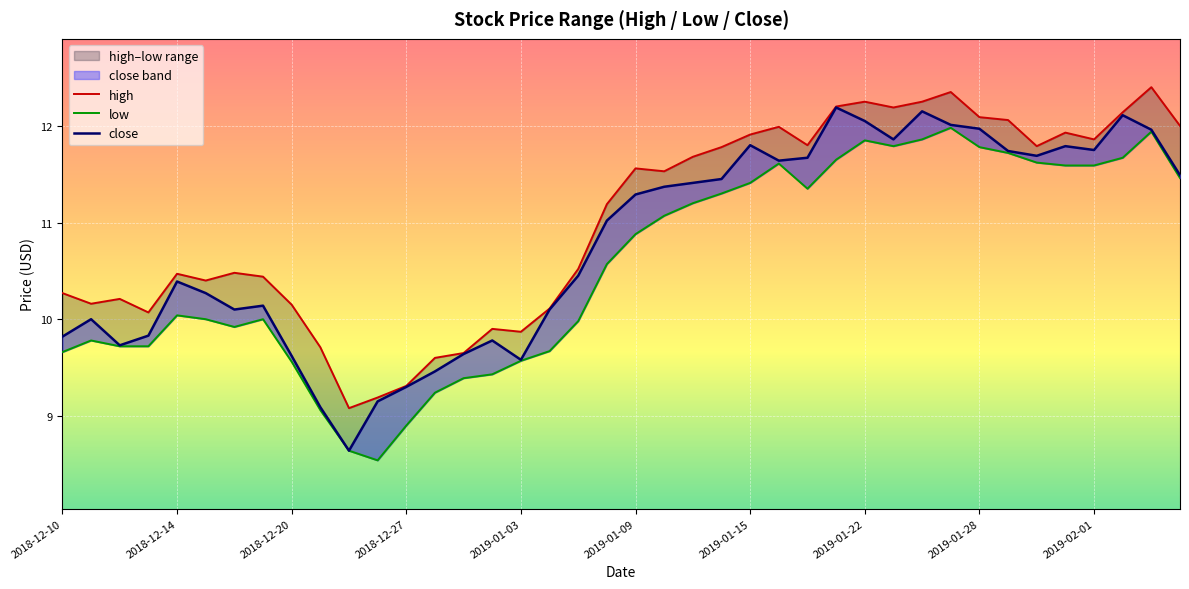

At 2018-12-20, list the series in order from smallest to largest.

low, close, high